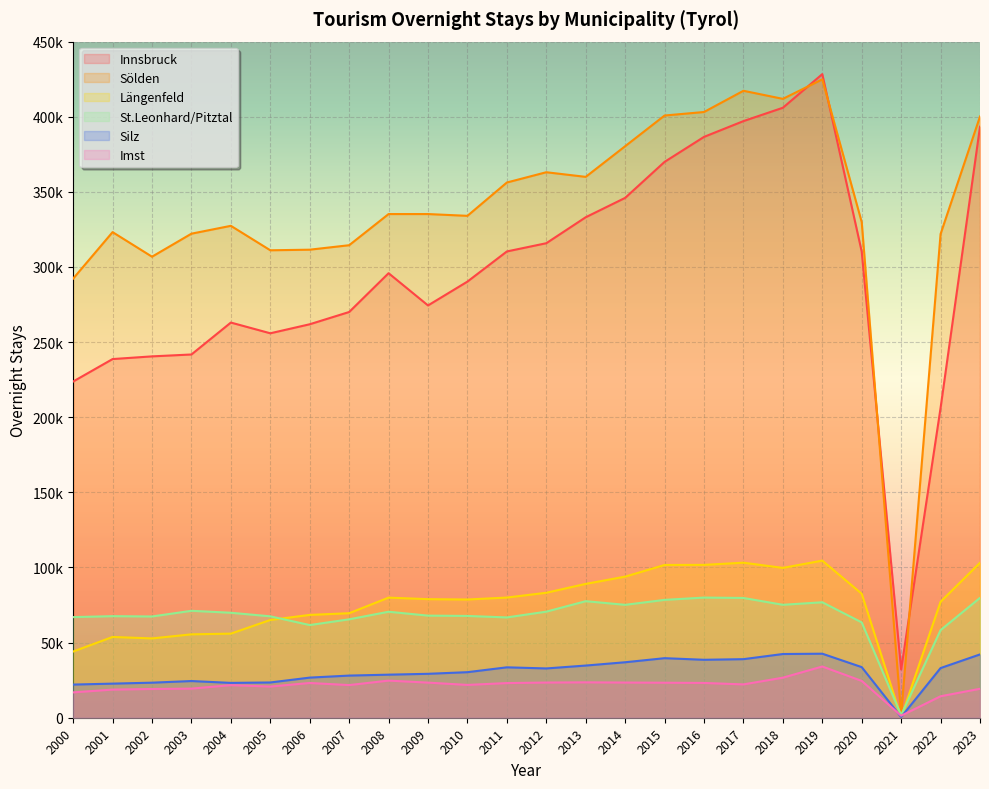

Does the chart display data point markers on the line(s)?

No